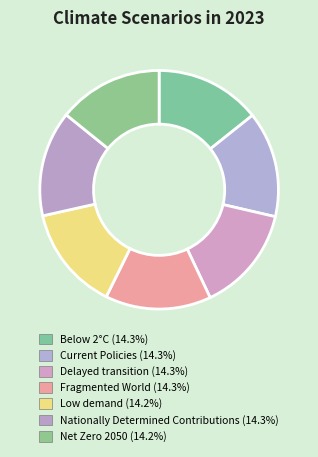

Is there any slice that represents more than half of the pie?

No